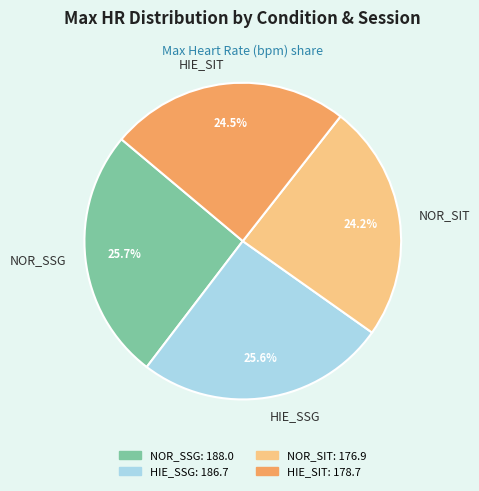

Approximately how many times larger is the value at HIE_SIT compared to NOR_SSG?

1.0